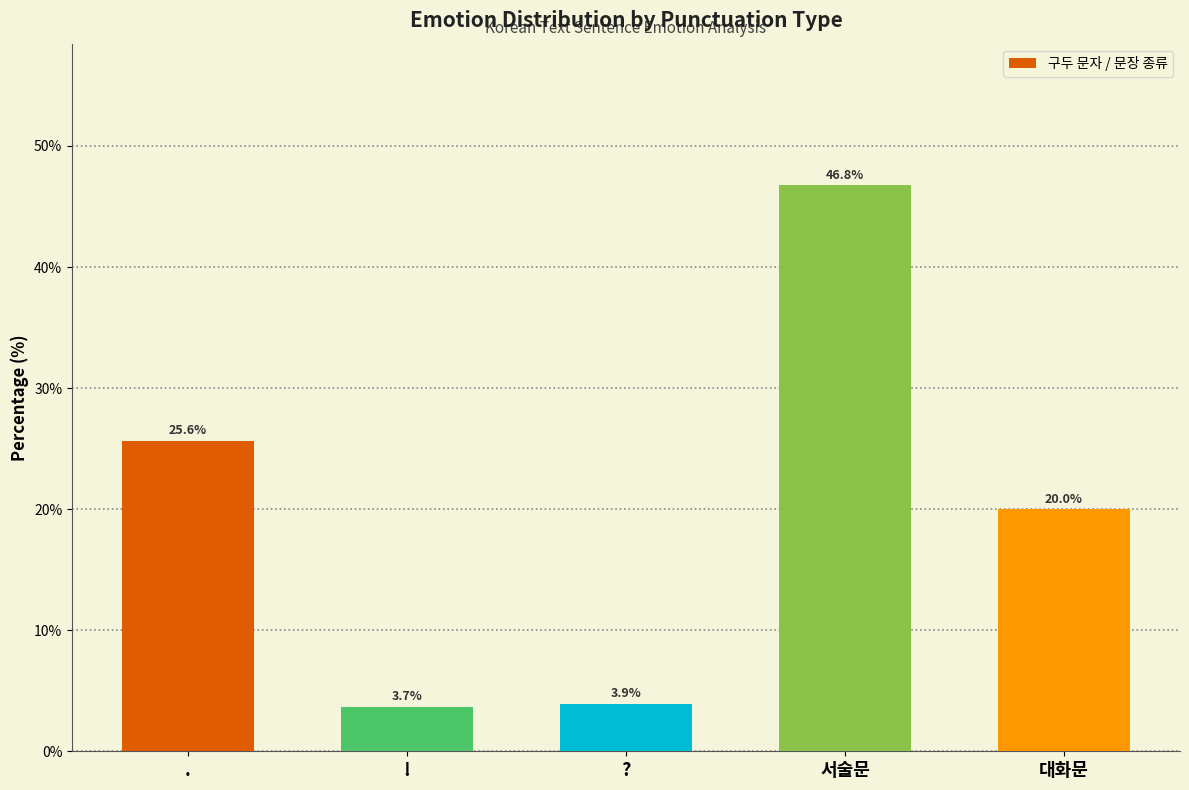

Reading left to right, what are all the values shown in this chart?

.=25.6	!=3.7	?=3.9	서술문=46.8	대화문=20.0